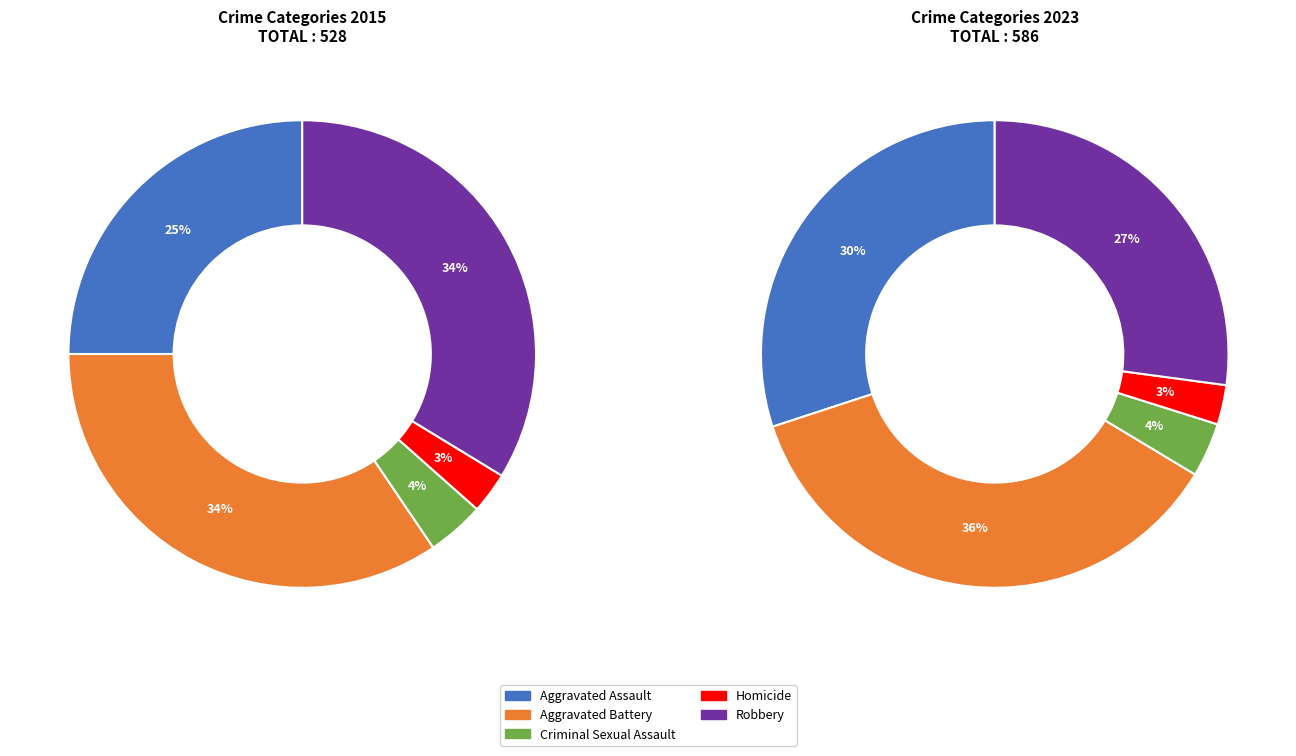

Is it true that Aggravated Assault is 30% of the pie?

True